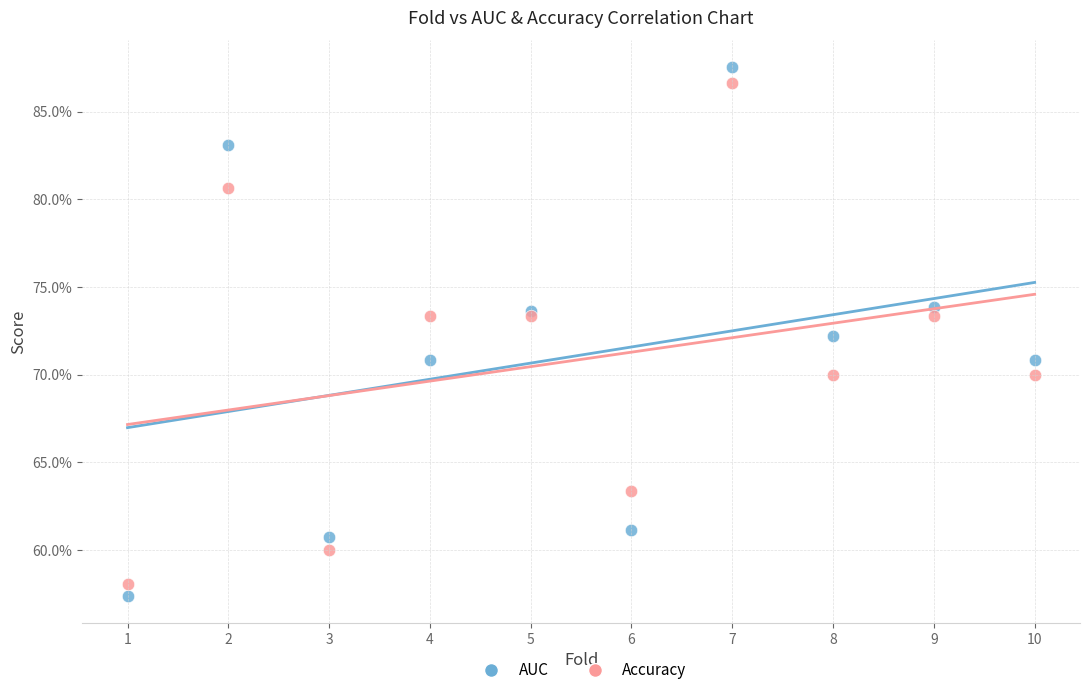

Which series reaches the maximum Y coordinate?

AUC